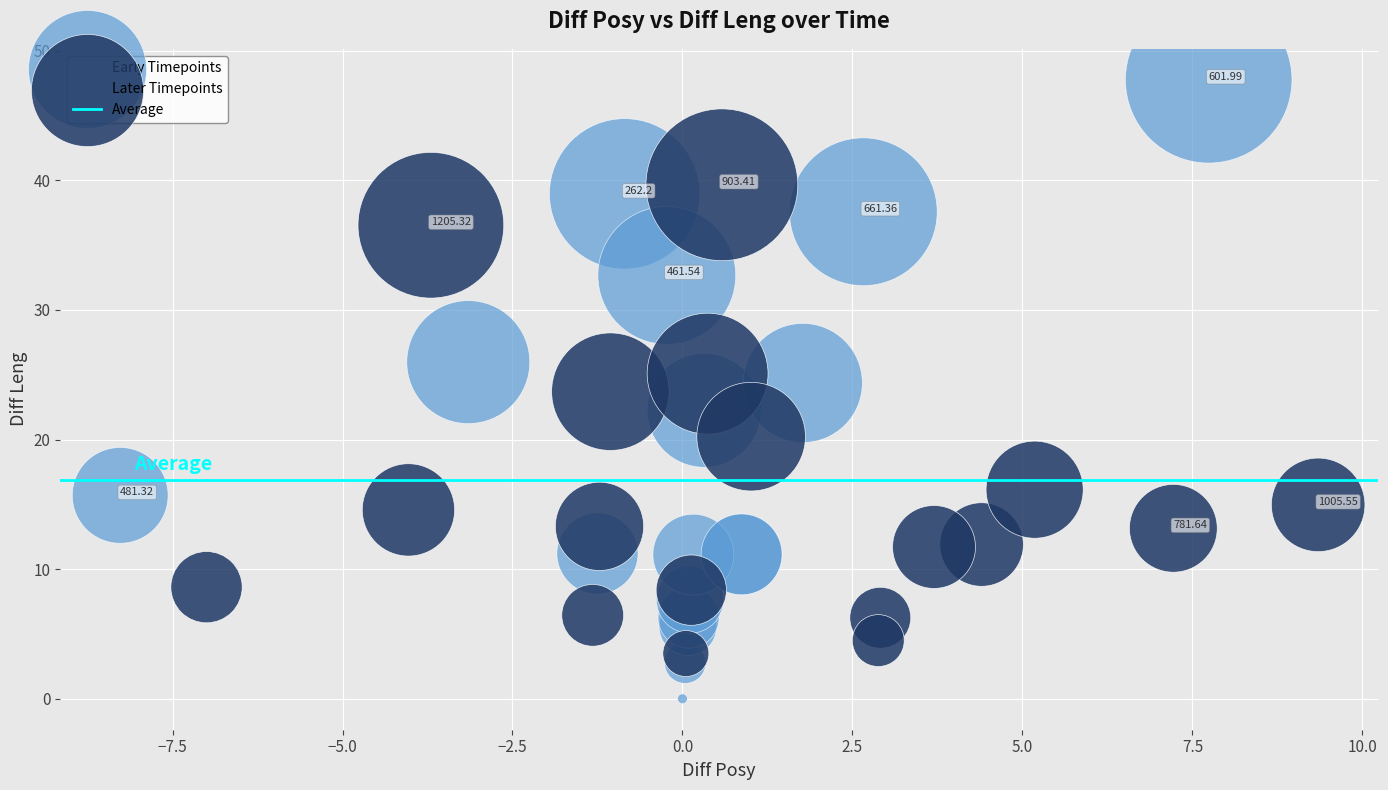

Which series reaches the minimum Y coordinate?

Early Timepoints